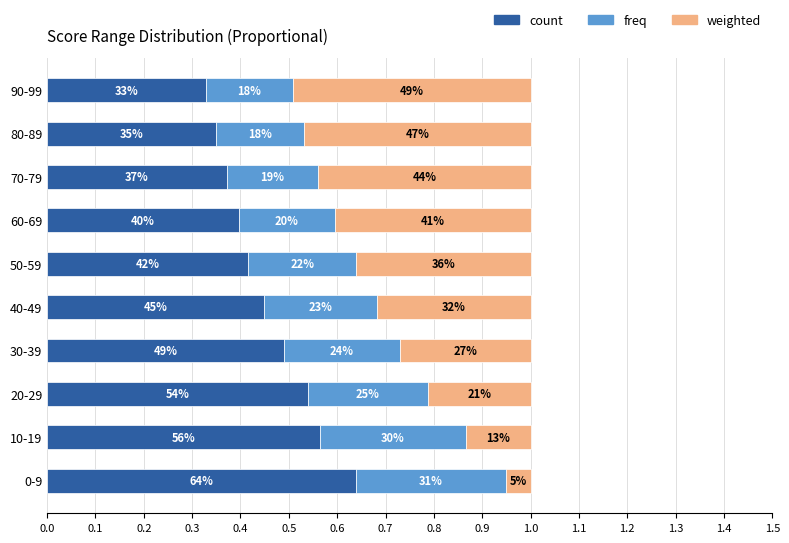

What are all the series names shown in the legend?

count, freq, weighted